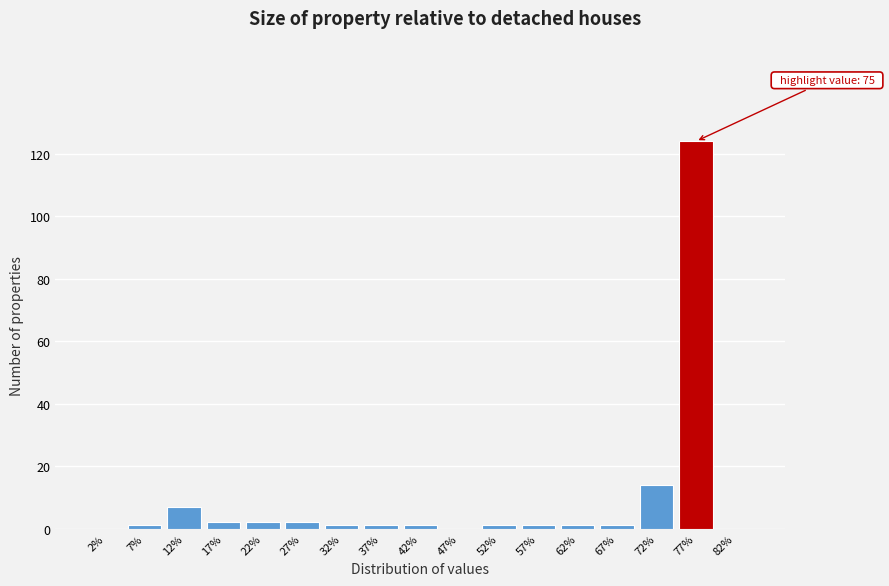

Which range on the x-axis has the tallest bar?

75 to 80